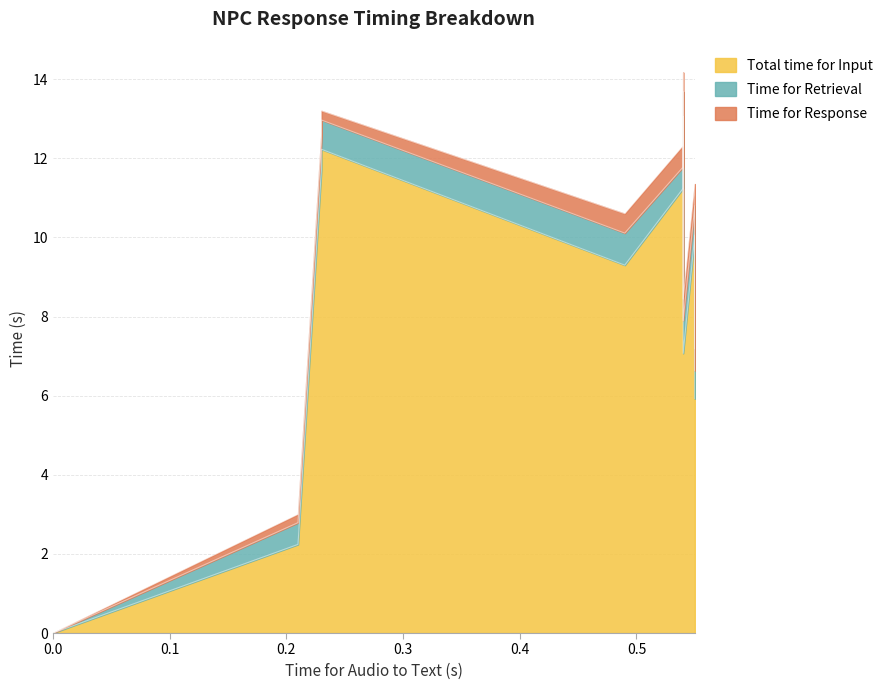

In Total time for Input, how many points are lower than both neighbors (excluding endpoints)?

1